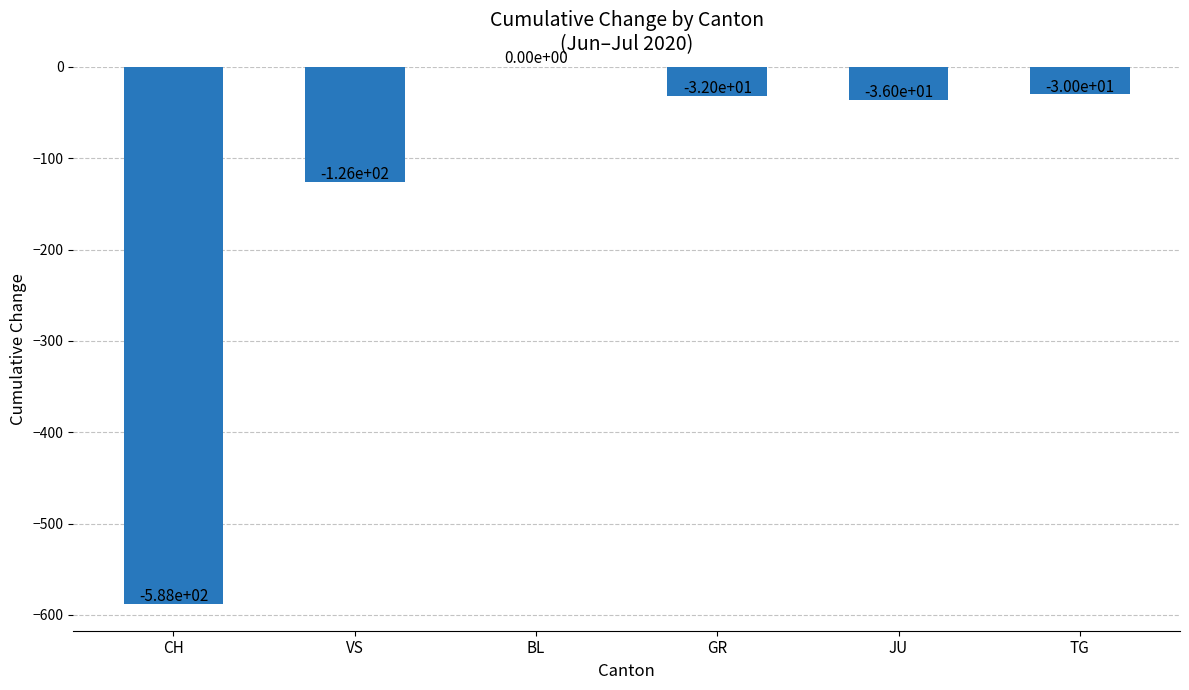

True or false: the data shows -126 at VS.

True